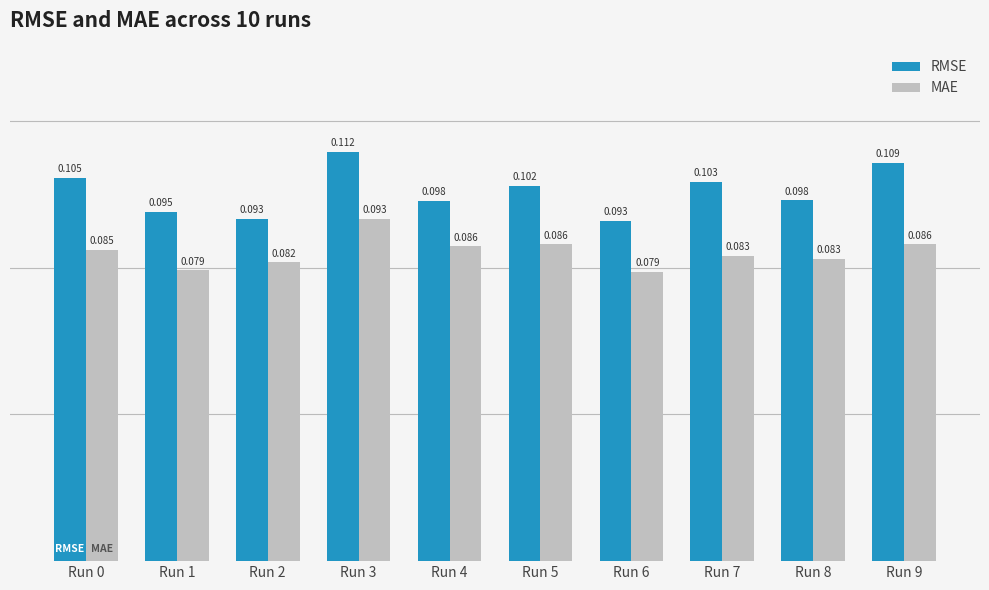

How many bars are there in each group?

2